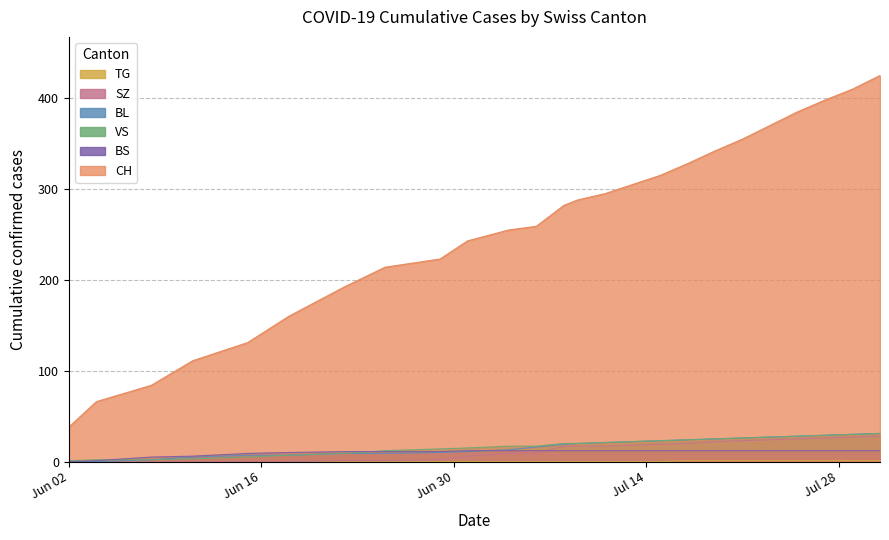

Which series has the widest spread of values?

CH